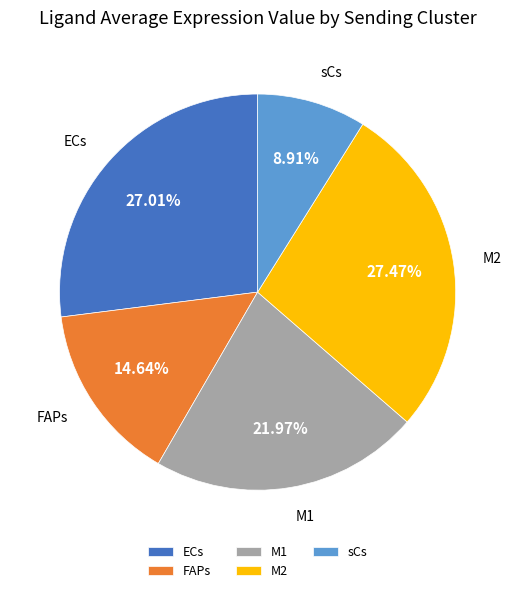

Approximately how many times larger is the value at sCs compared to FAPs?

0.6